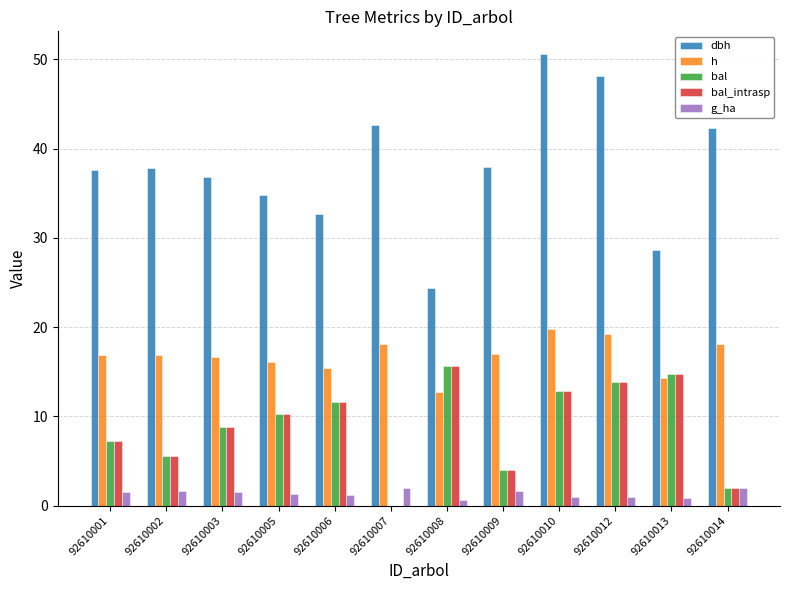

The value of dbh at 92610002 is 8.1. True or false?

False